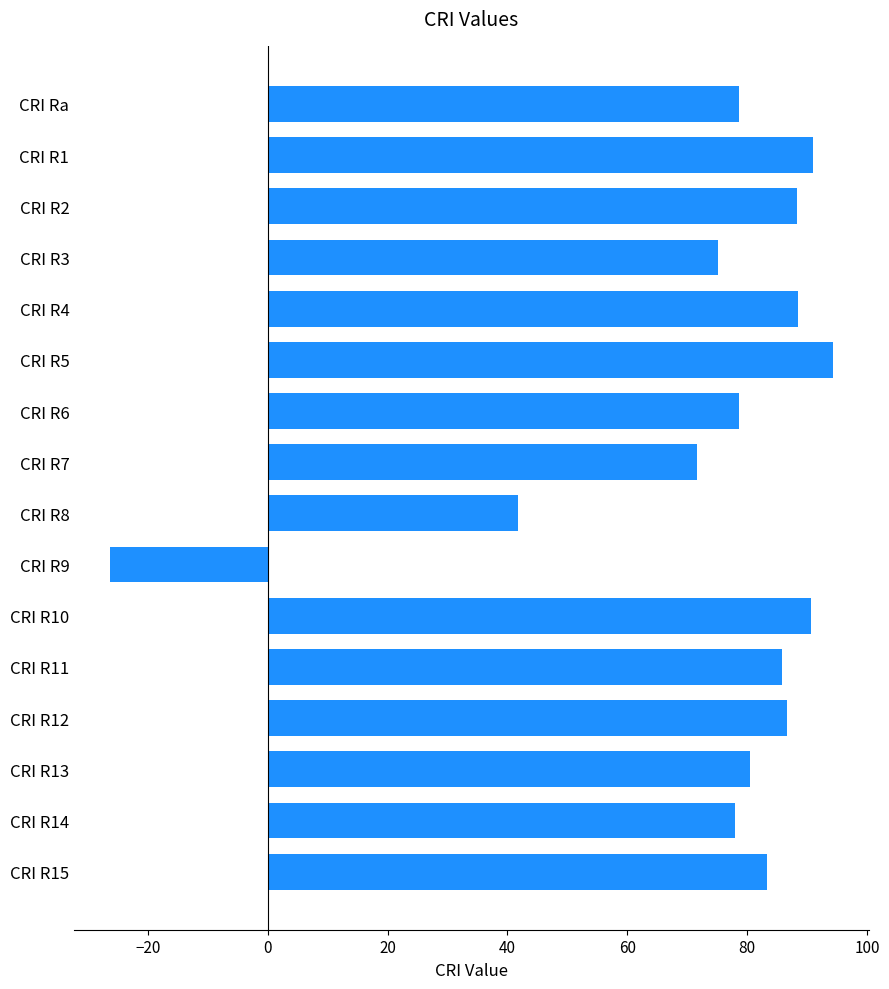

What position from the top is CRI R12?

13